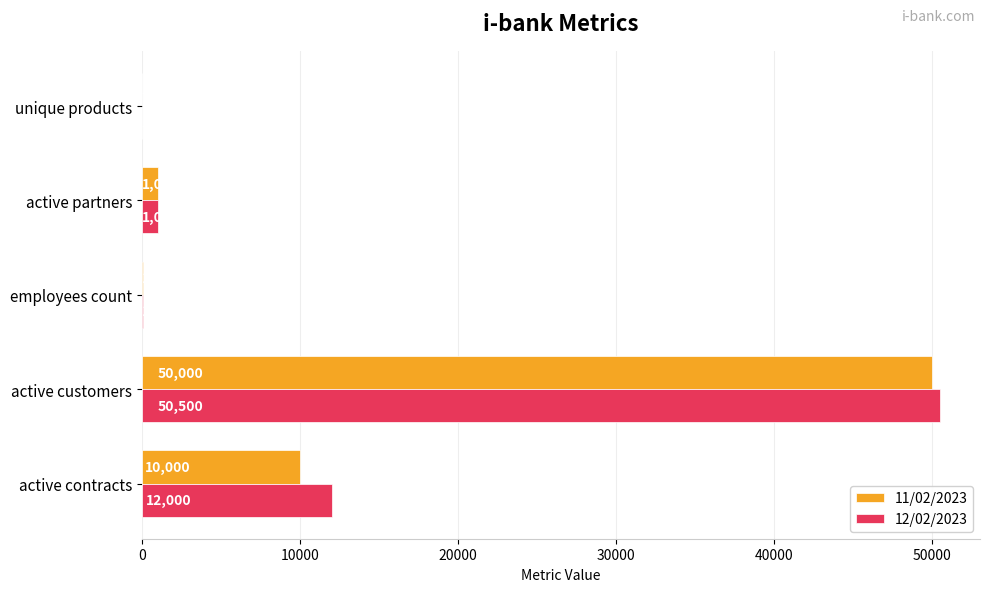

Is the value of 11/02/2023 at employees count greater than the value of 12/02/2023 at active partners?

No